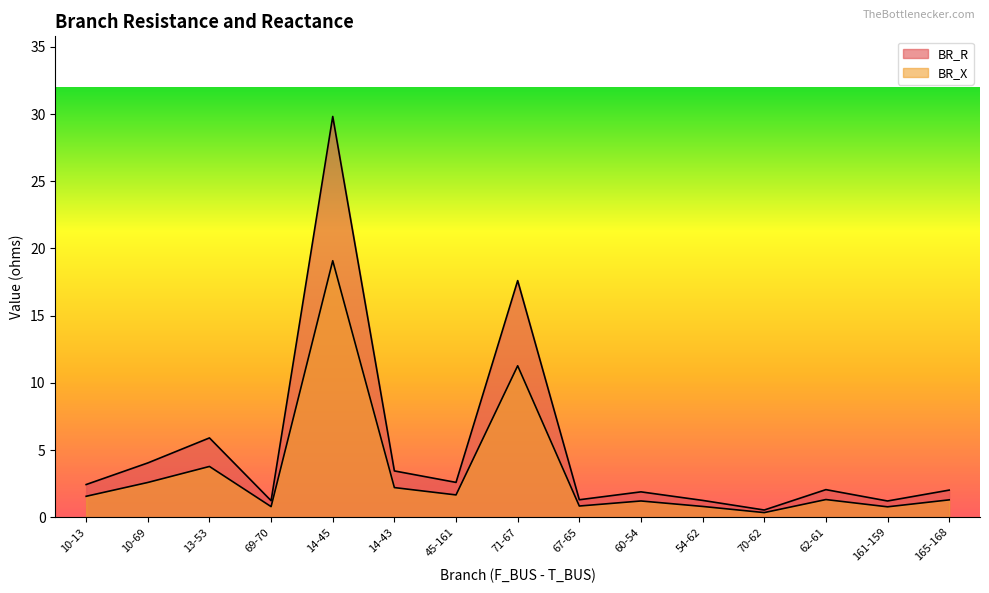

Which series changed the most between 10-13 and 161-159?

BR_R